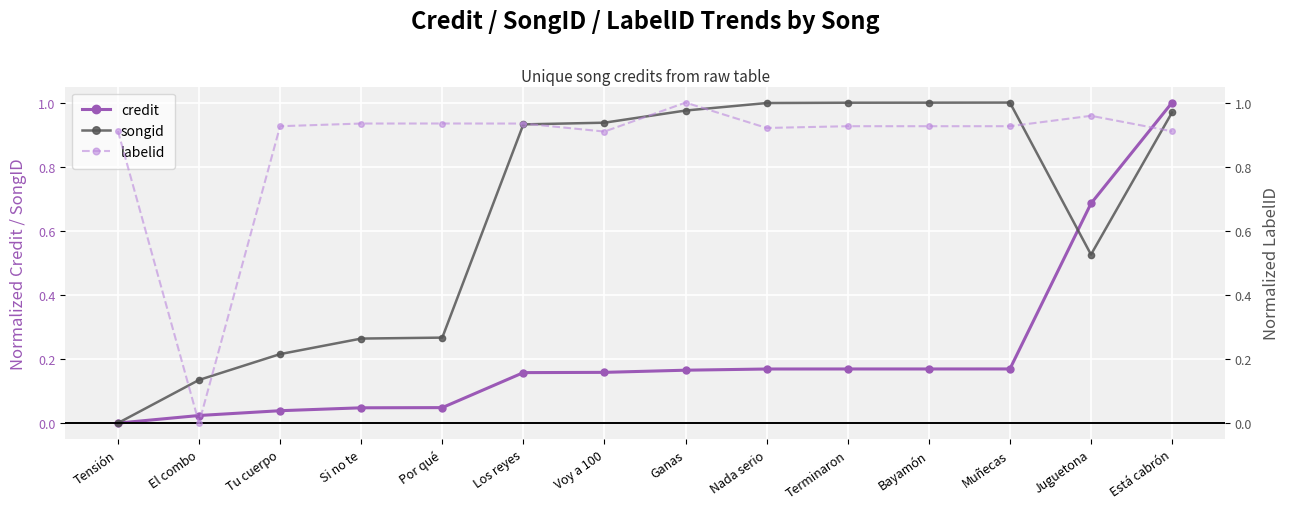

True or false: songid has a value of 0.6 at Los reyes.

False